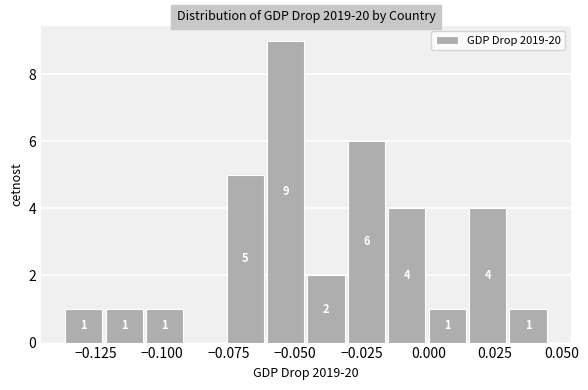

Read against the x-axis, roughly where is the centre of the tallest bar?

-0.055